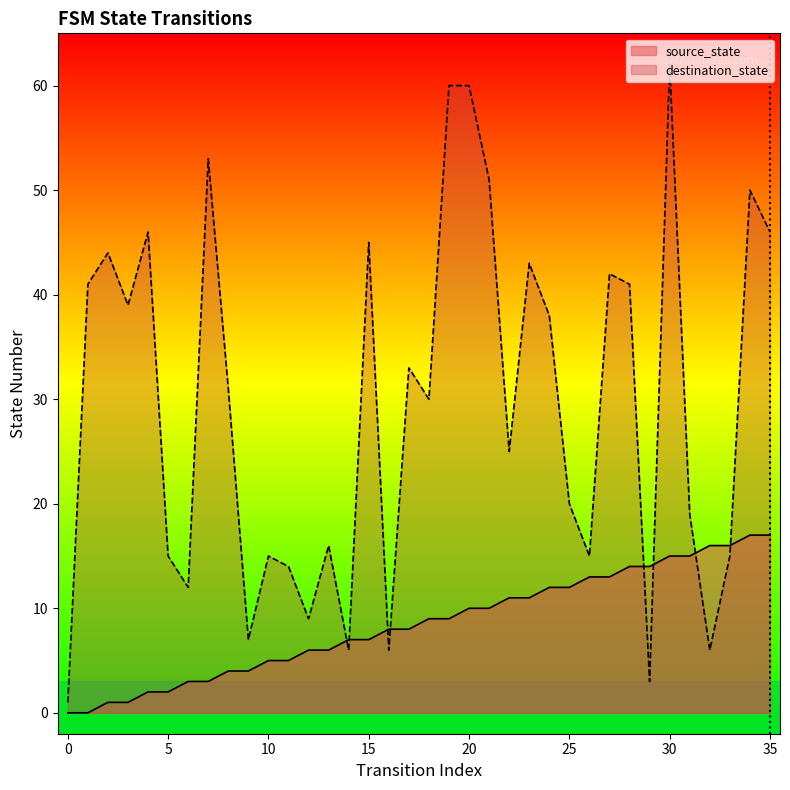

Rank the series at 18 from highest to lowest value.

destination_state, source_state